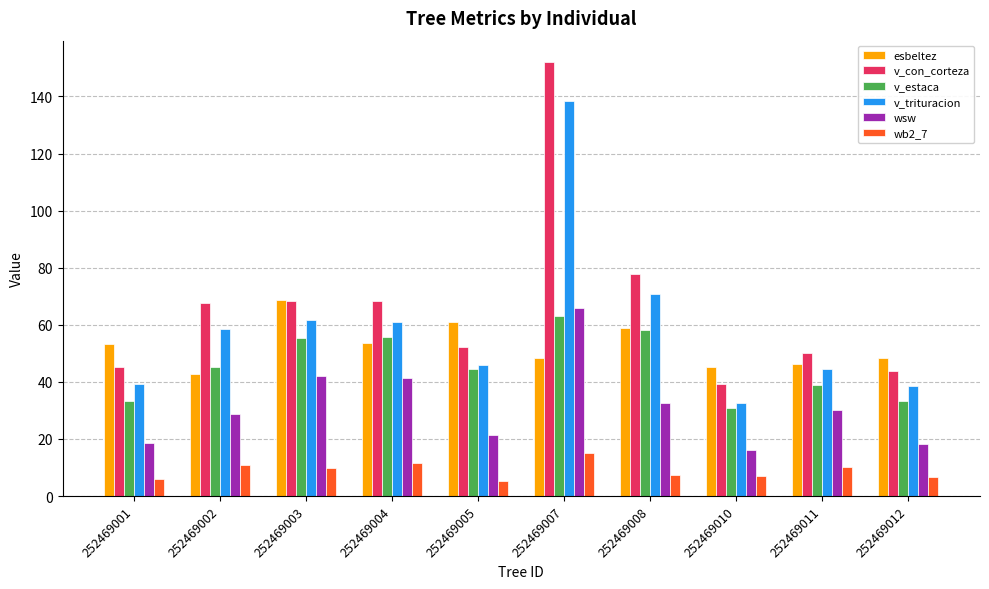

What is the total value across all series at 252469012?

188.7